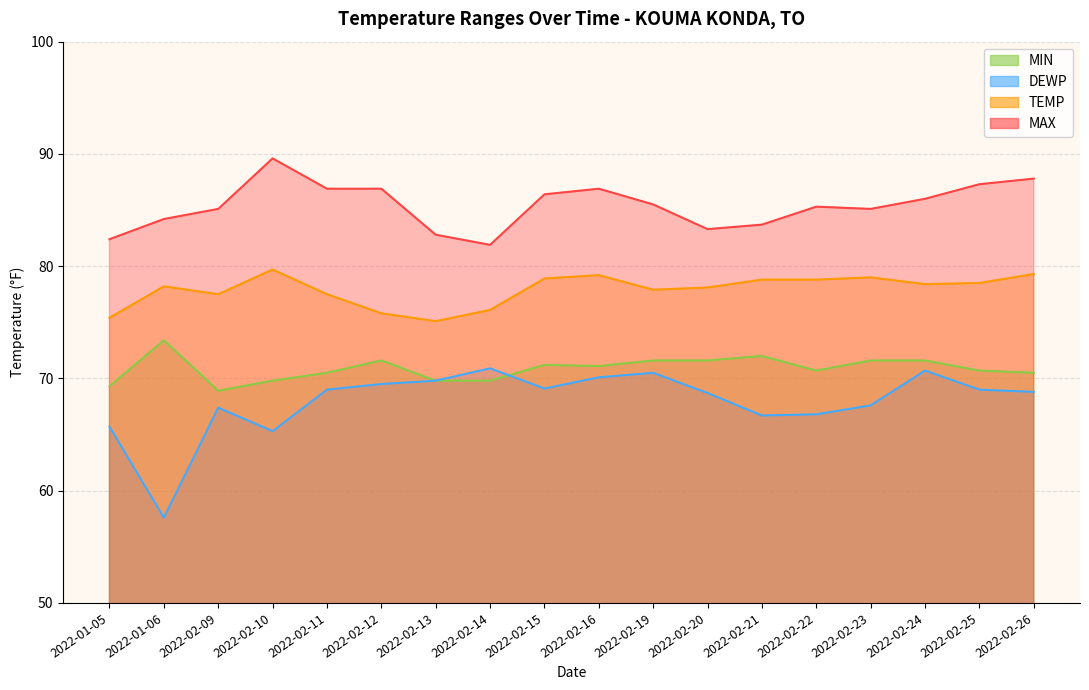

What is the value of the MAX point at the 7th from the left?

82.8